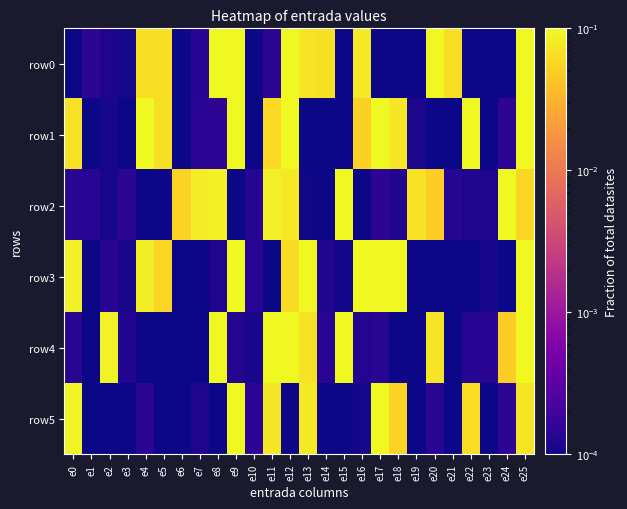

Which series changed the most between e3 and e25?

row1